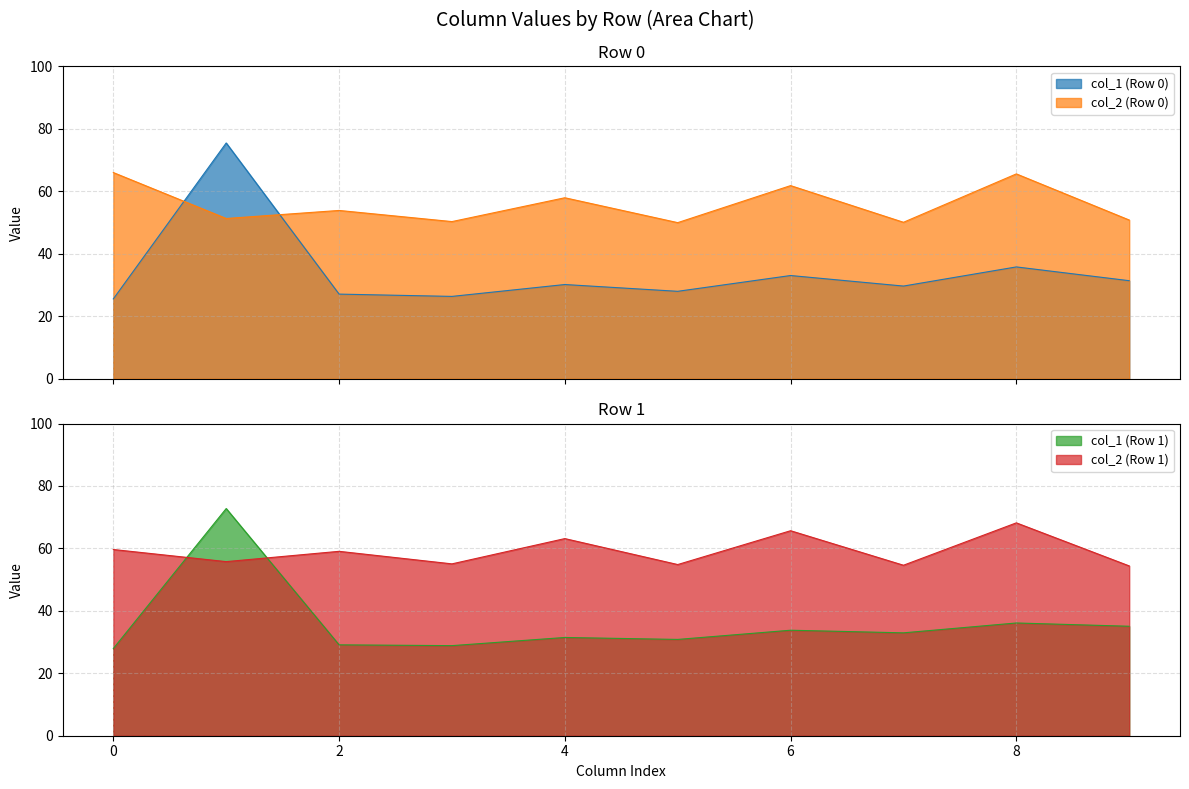

True or false: col_1 (Row 0) and col_2 (Row 0) cross at least once.

True